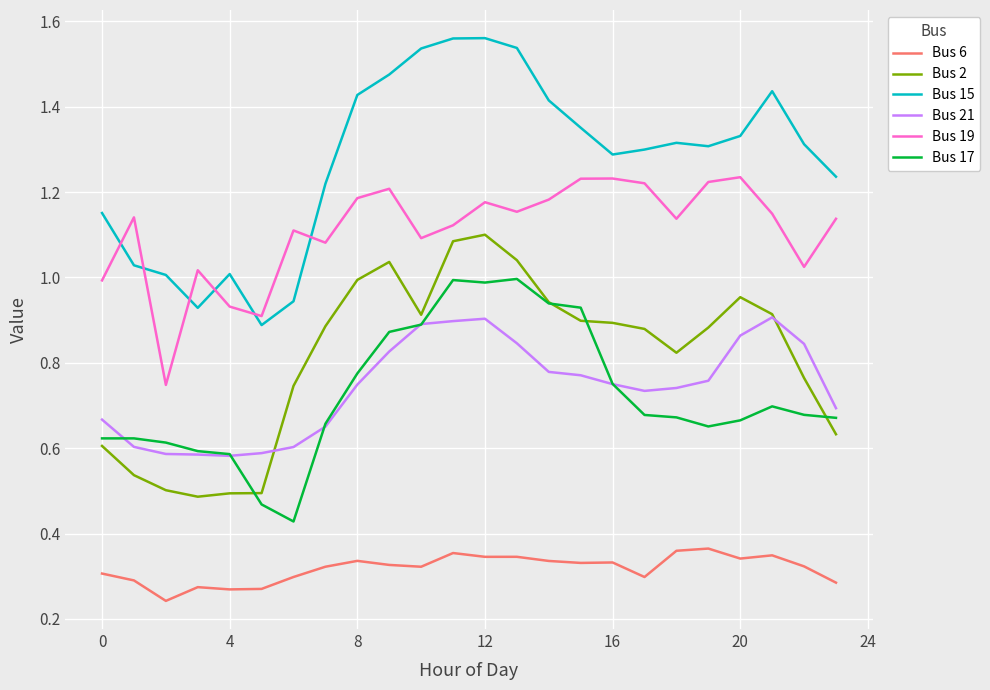

True or false: Bus 2 and Bus 19 cross at least once.

False